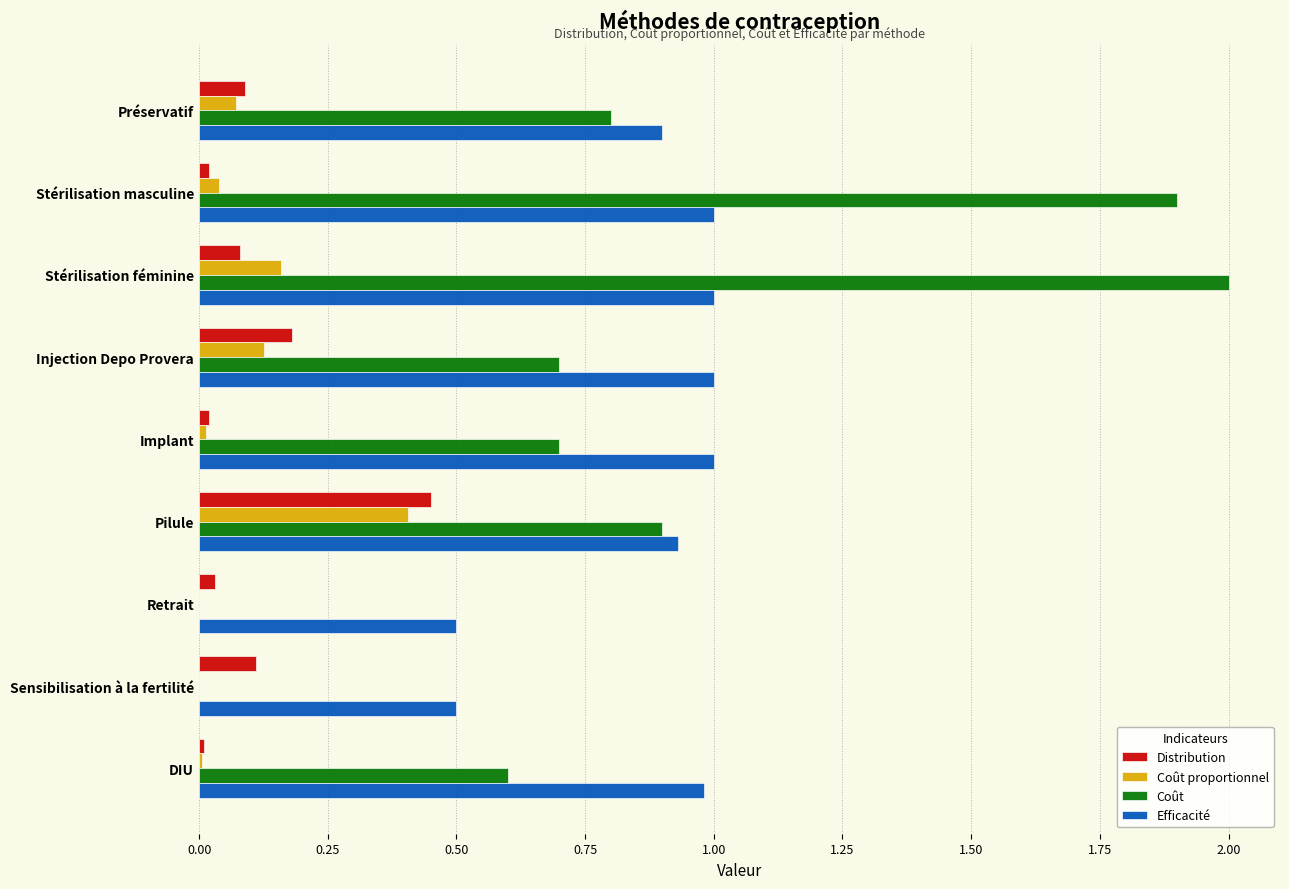

The value of Coût proportionnel at Préservatif is 0.1. True or false?

True